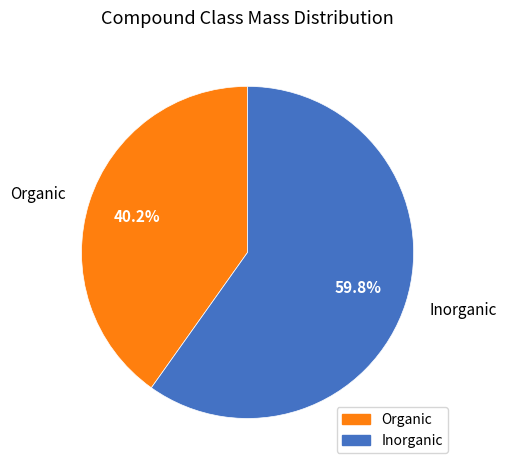

Which has a higher value, Organic or Inorganic?

Inorganic